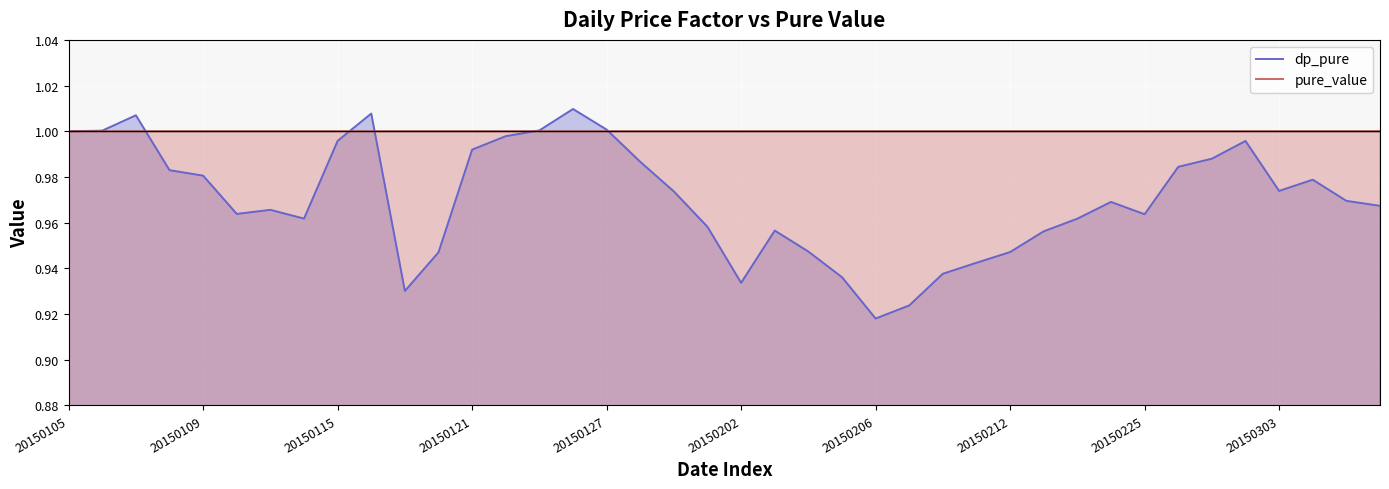

The dp_pure series shows 1.0 at 13. True or false?

True